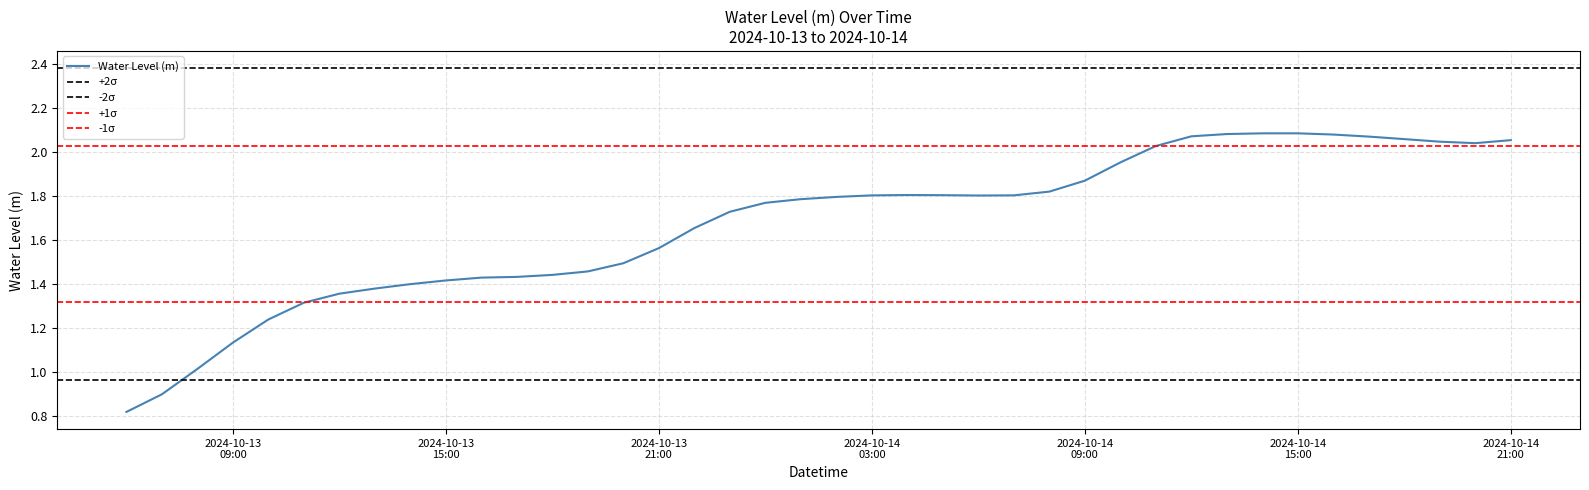

Is it true that the value at 2024-10-14 19:00:00 is 0.7?

False